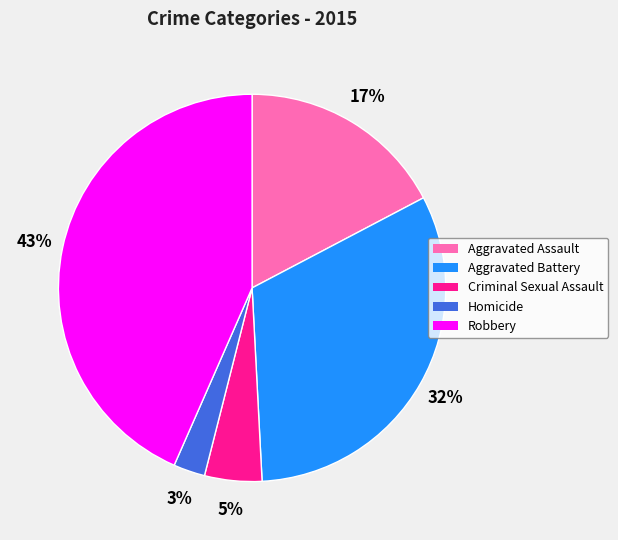

True or false: Robbery accounts for 43% of the total.

True